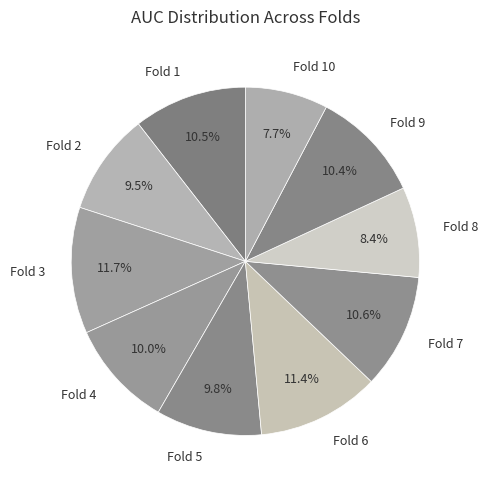

Does any single category account for the majority?

No